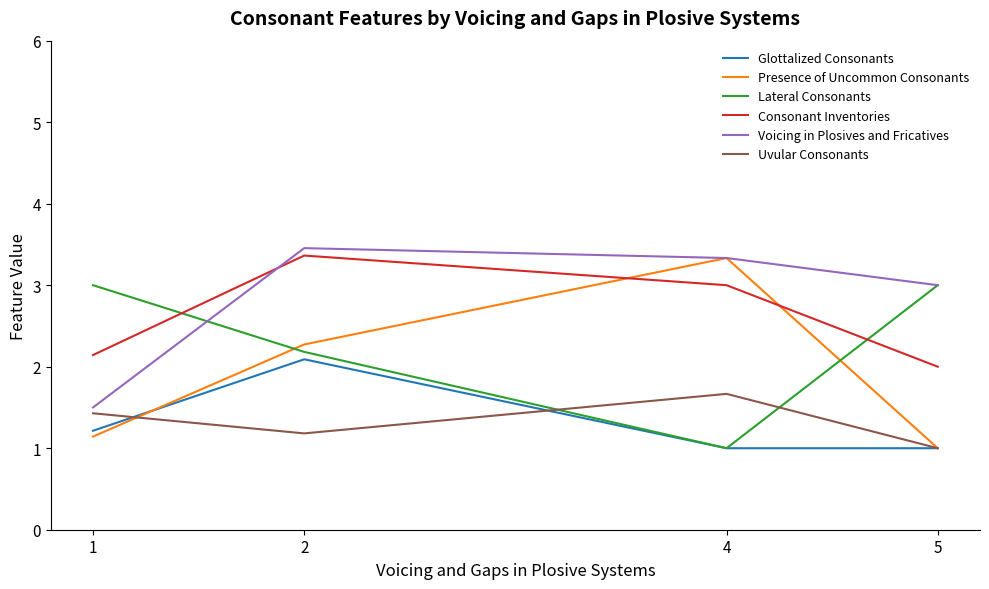

Is it true that Uvular Consonants equals 1.7 at 4?

True